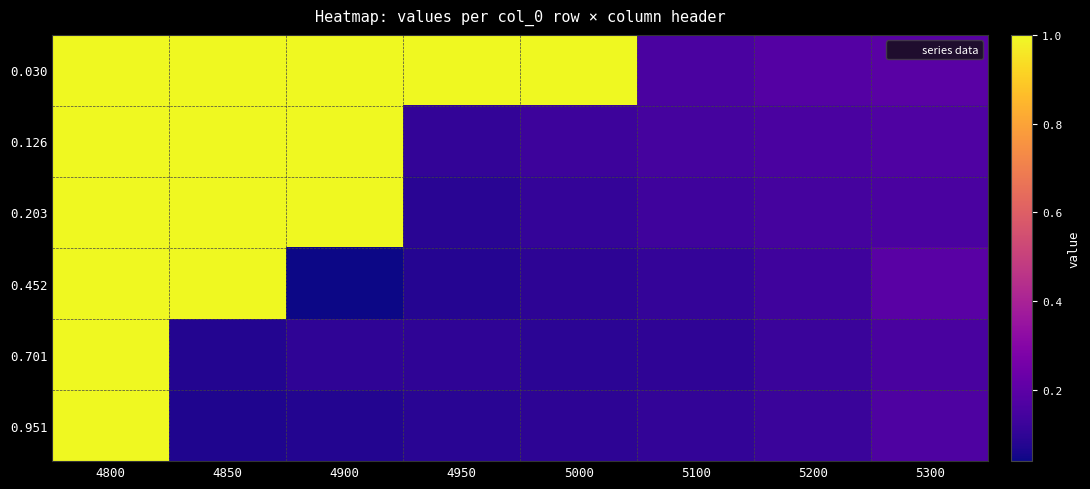

How many series are shown in this chart?

6